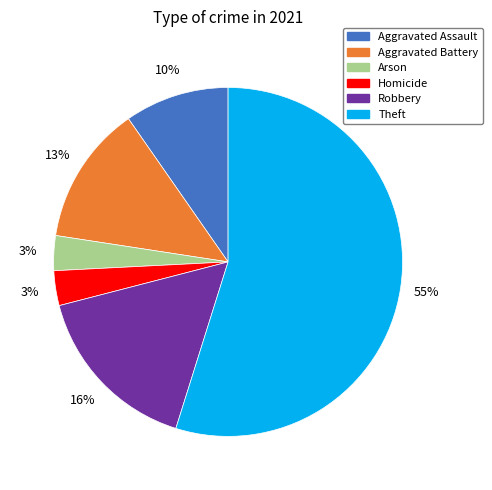

What is the largest slice in the pie chart?

Theft